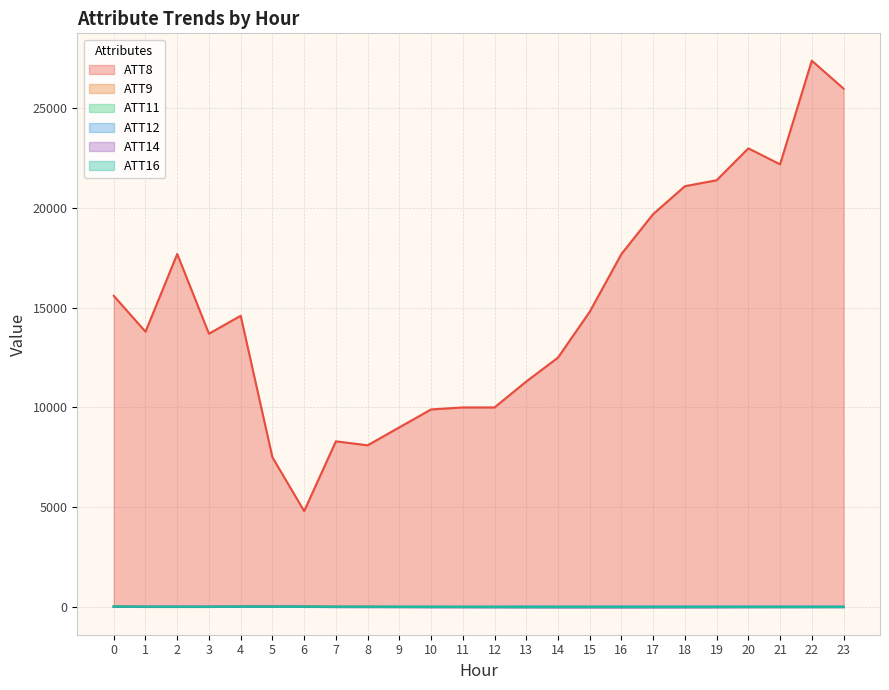

After their last crossing, which series has the higher values: ATT16 or ATT14?

ATT16